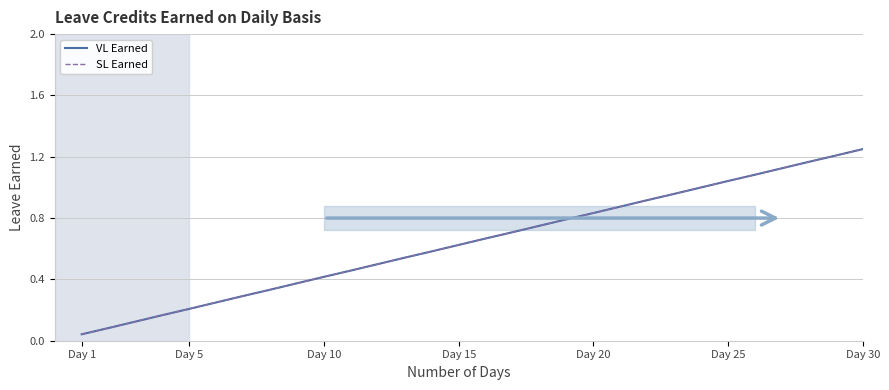

True or false: VL Earned and SL Earned cross at least once.

False